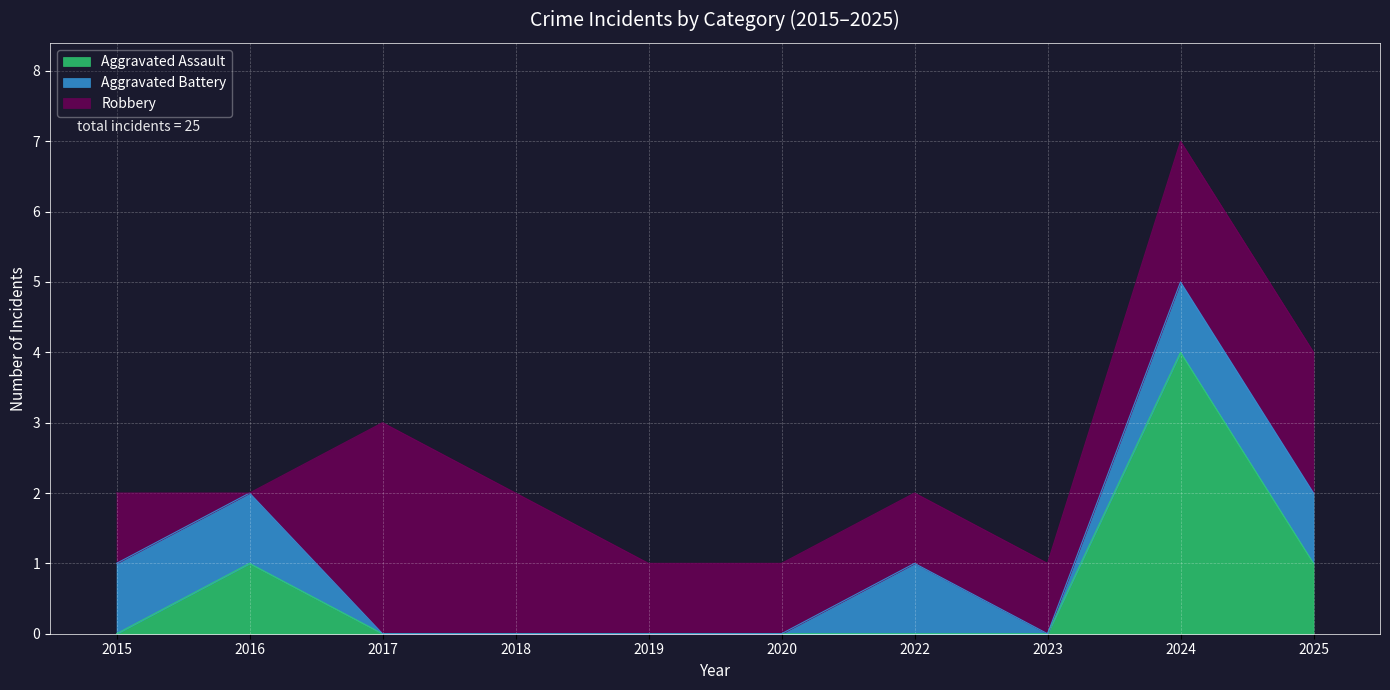

What is the difference between the maximum and minimum values in the Robbery series?

3